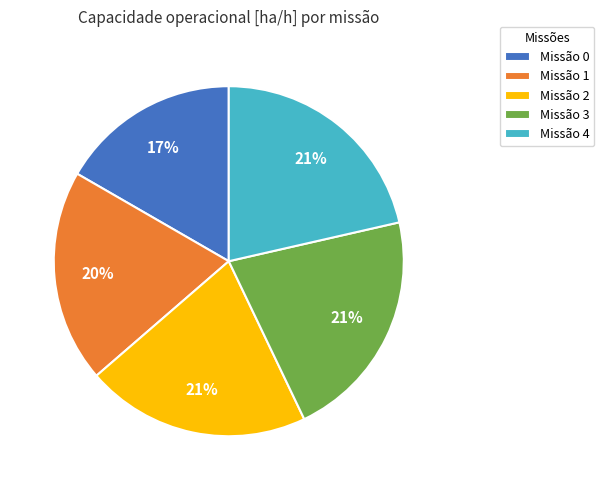

What is the smallest slice in the pie chart?

Missão 0